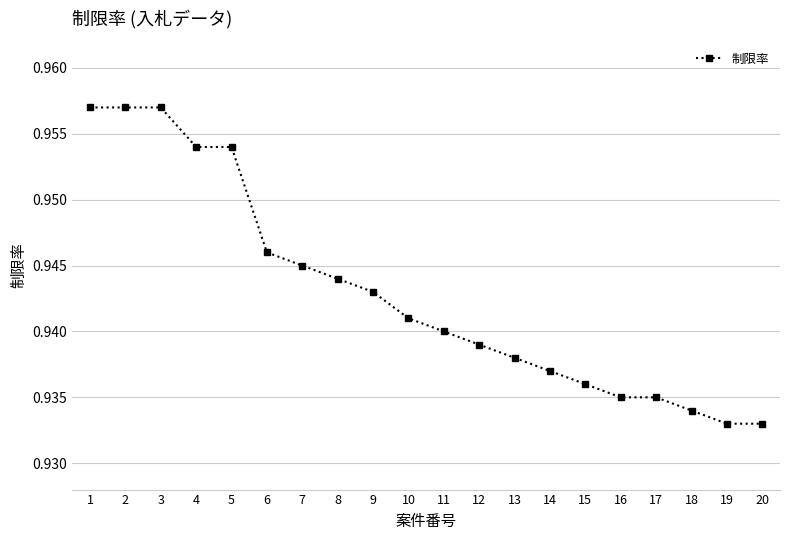

Is it true that the value at 9 is 0.6?

False